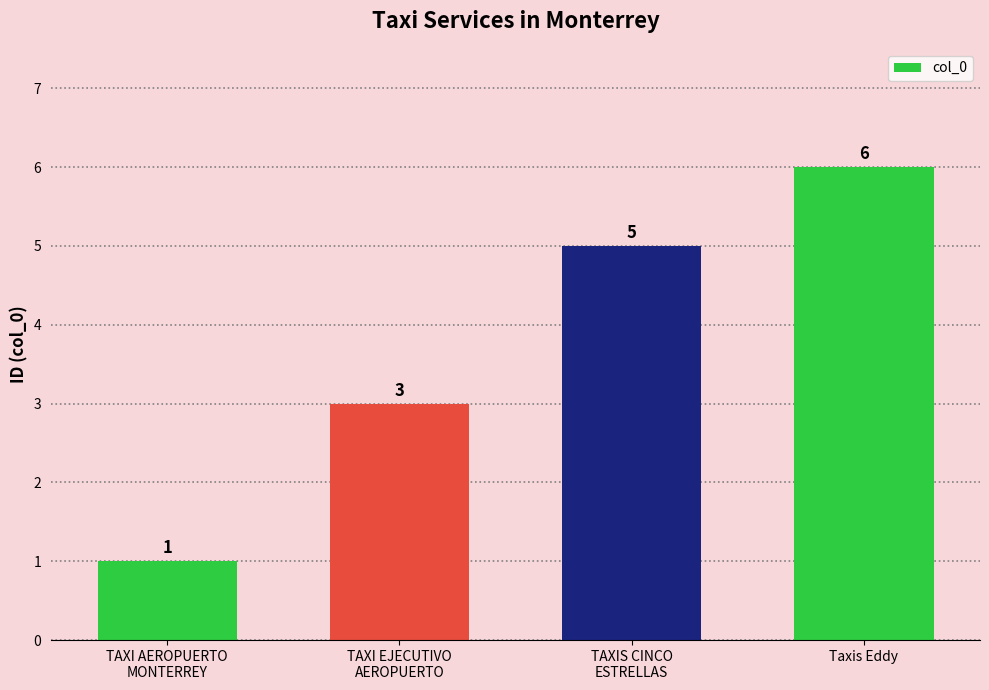

What is the ratio of the value at TAXI AEROPUERTO
MONTERREY to the value at Taxis Eddy?

0.2